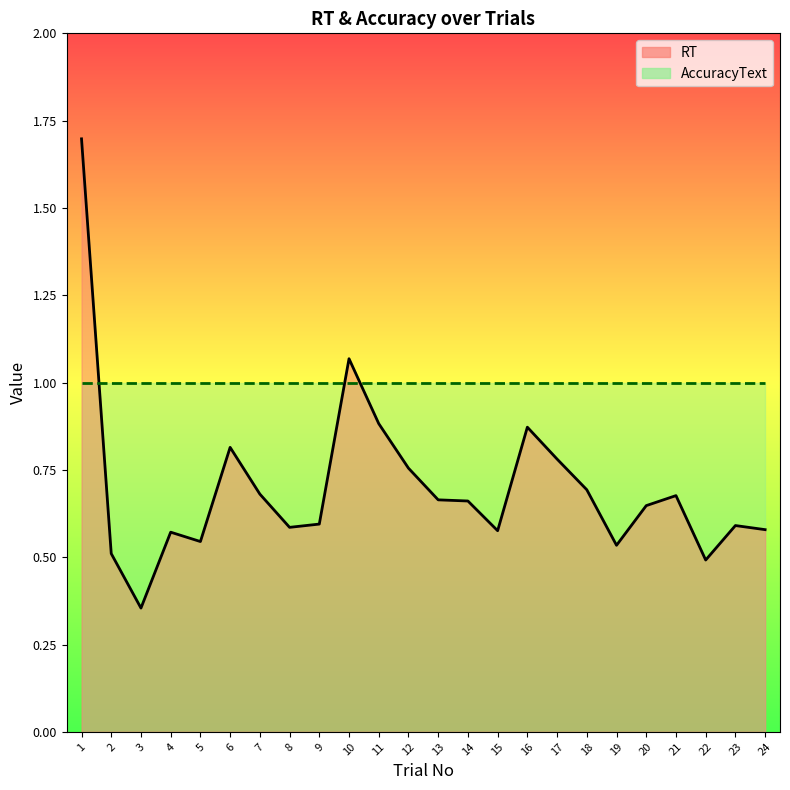

What is the change in value from 1 to 21?

-1.0